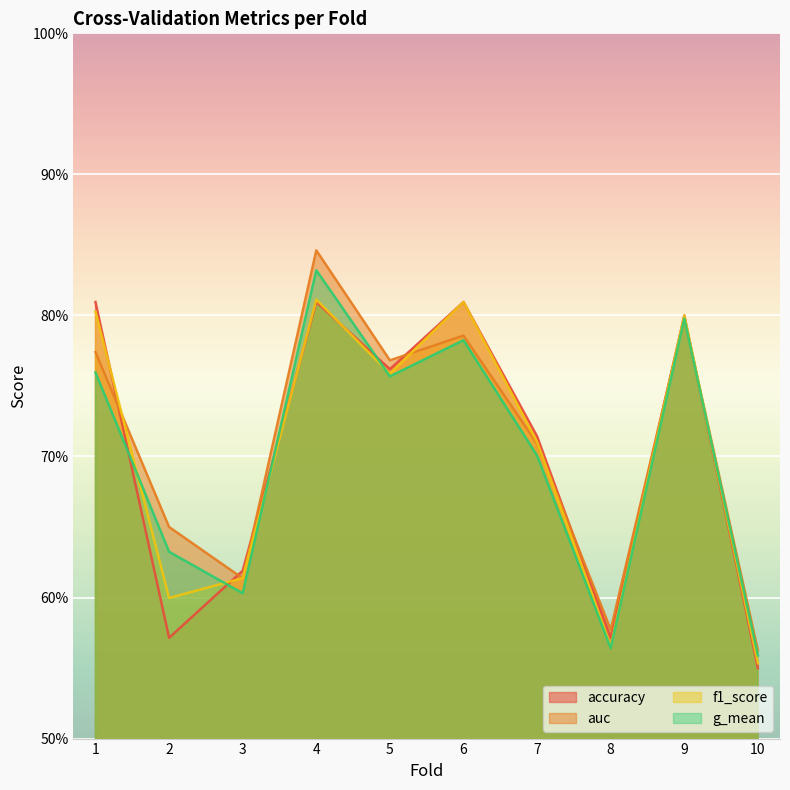

The value of g_mean at 8 is 0.6. True or false?

True